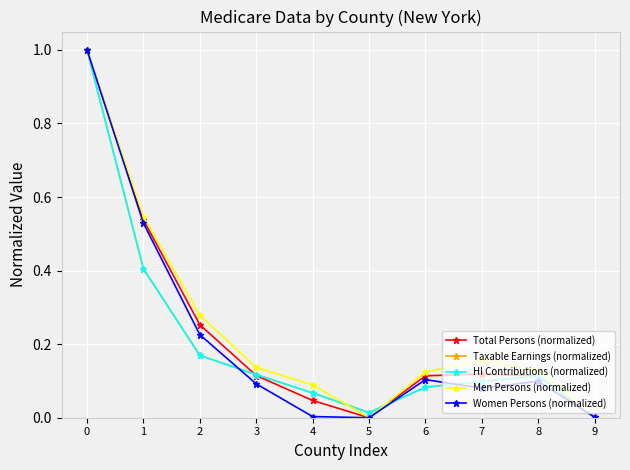

What is the difference between the second highest and minimum values in the Taxable Earnings (normalized) series?

0.4